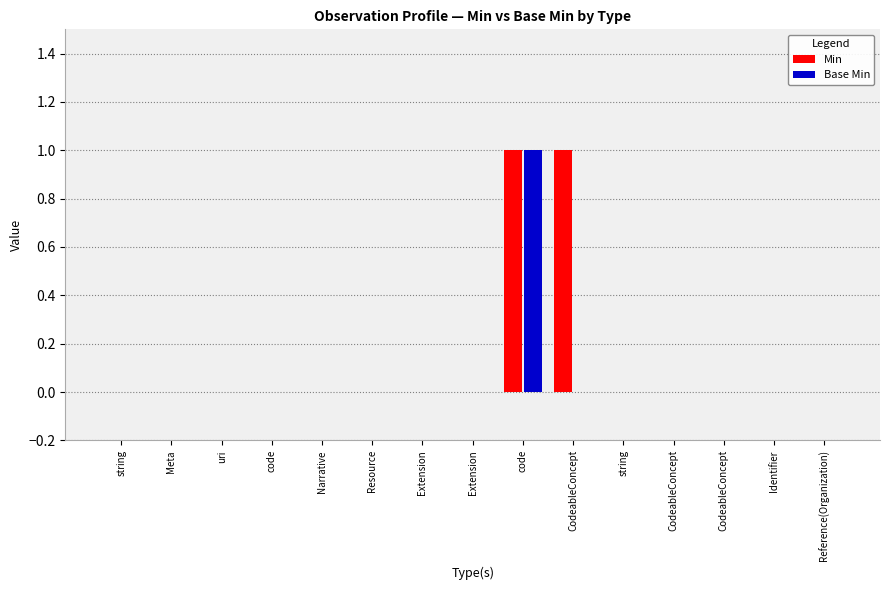

Are the bars grouped side by side (vs. stacked)?

Yes